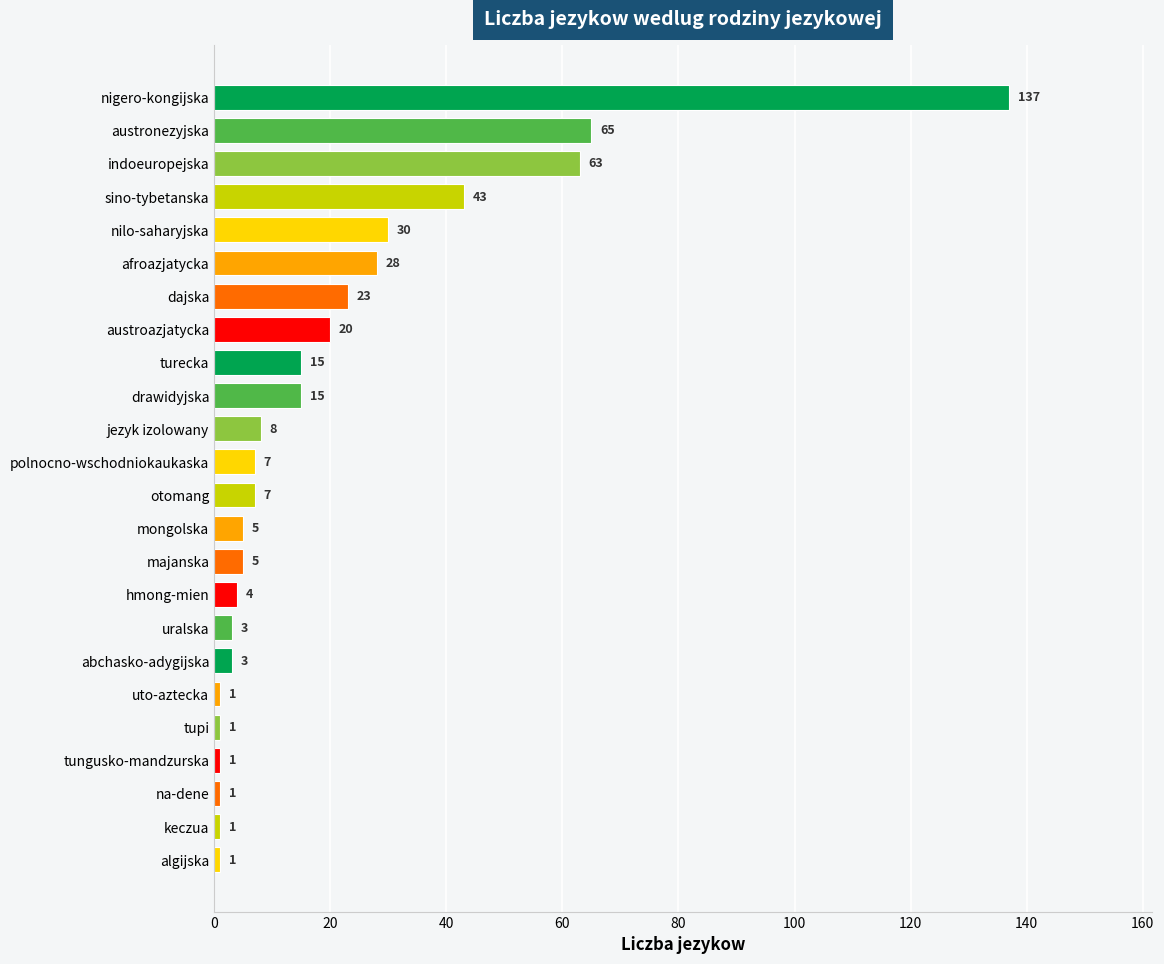

How many distinct data groups are displayed?

1